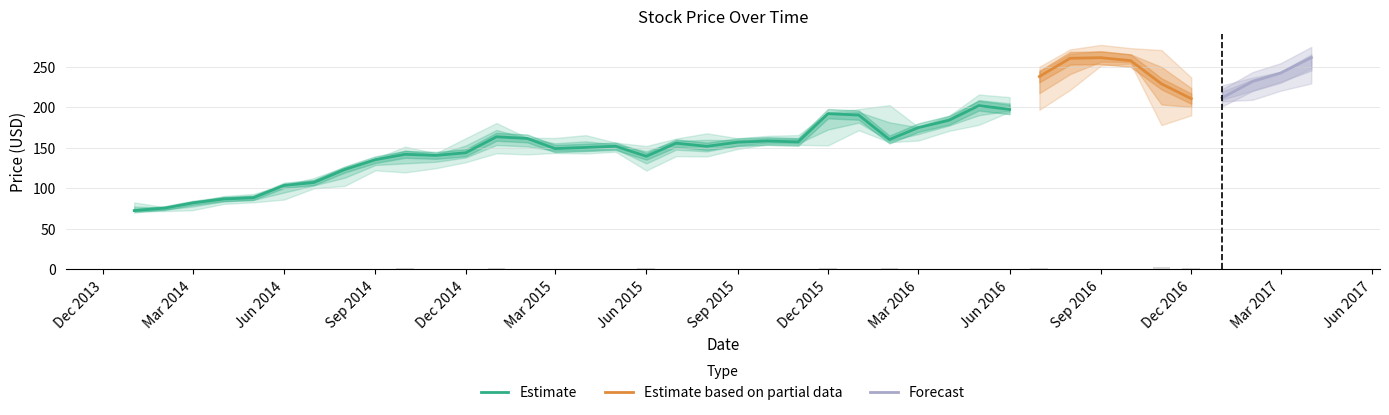

The value of Low at 2016-08-01 is 294.3. True or false?

False